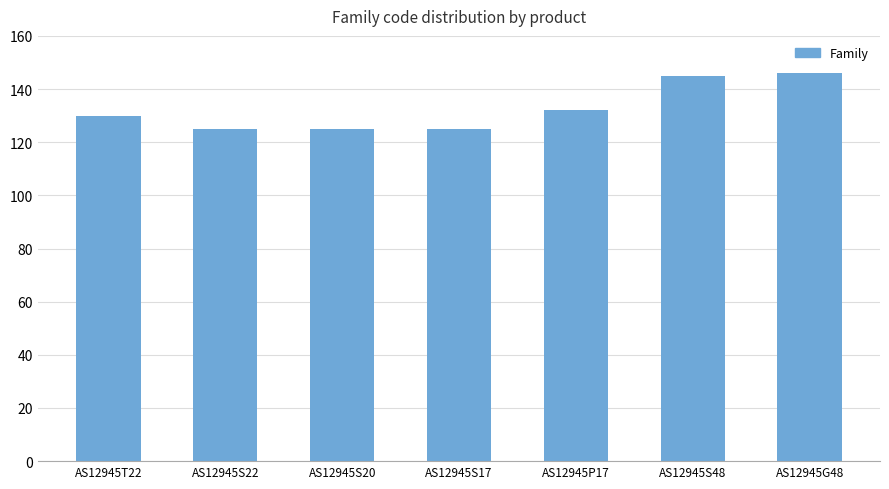

How many data points does each series have?

7